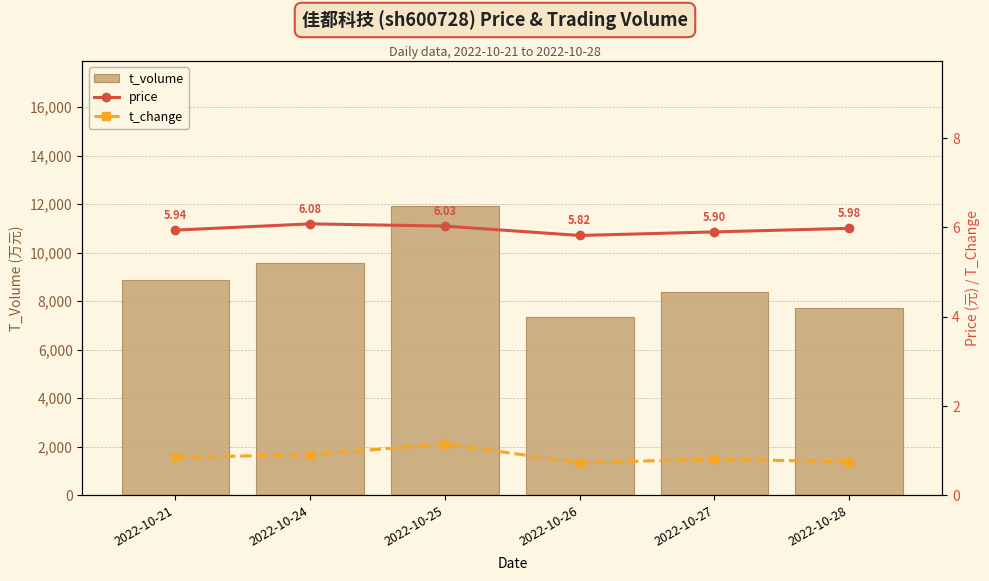

What are all the series names shown in the legend?

t_volume, price, t_change